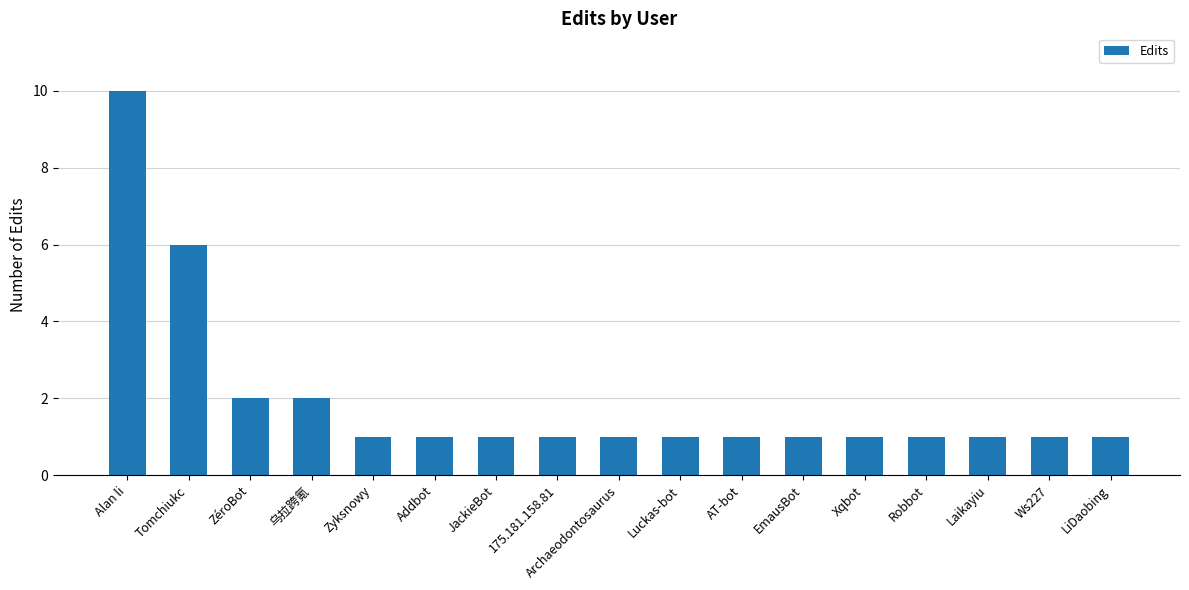

Reading left to right, extract all data points from this chart.

Alan li=10	Tomchiukc=6	ZéroBot=2	乌拉跨氪=2	Zyksnowy=1	Addbot=1	JackieBot=1	175.181.158.81=1	Archaeodontosaurus=1	Luckas-bot=1	AT-bot=1	EmausBot=1	Xqbot=1	Robbot=1	Laikayiu=1	Ws227=1	LiDaobing=1